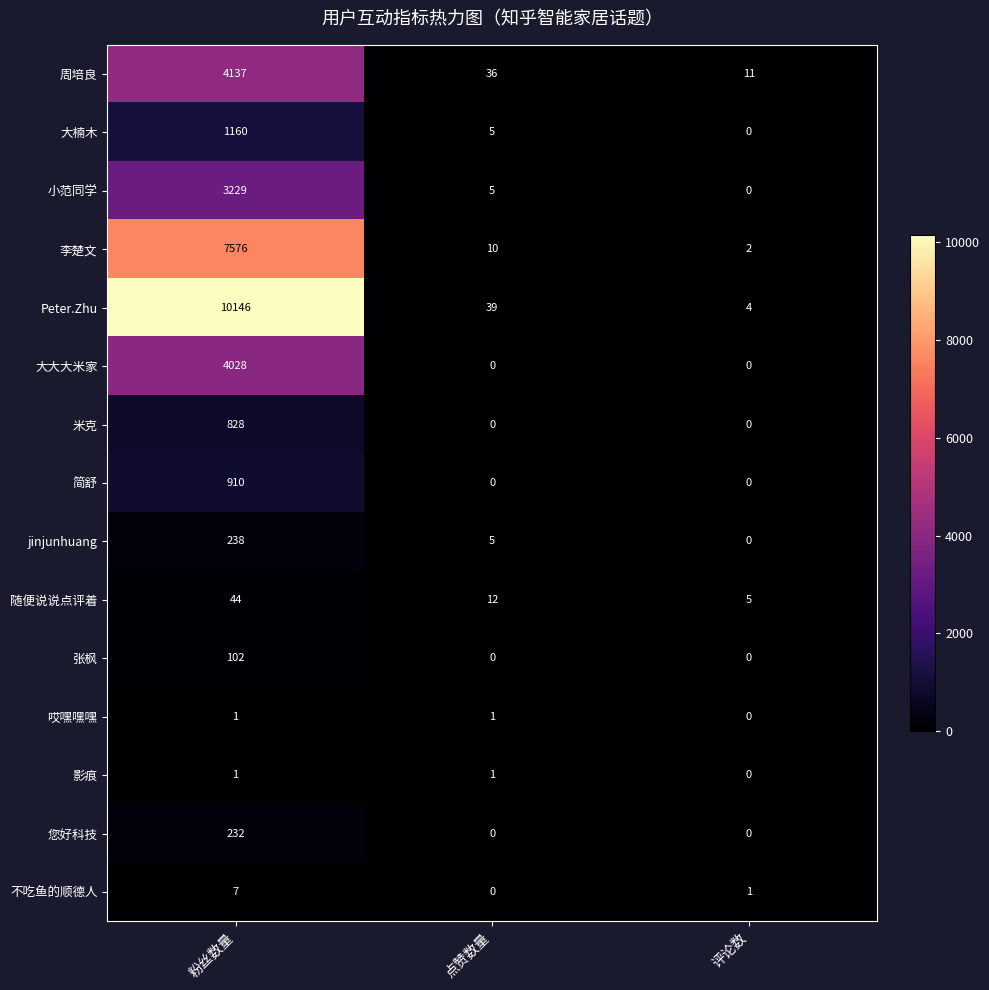

List the labels in order of 周培良 value, largest first.

粉丝数量, 点赞数量, 评论数